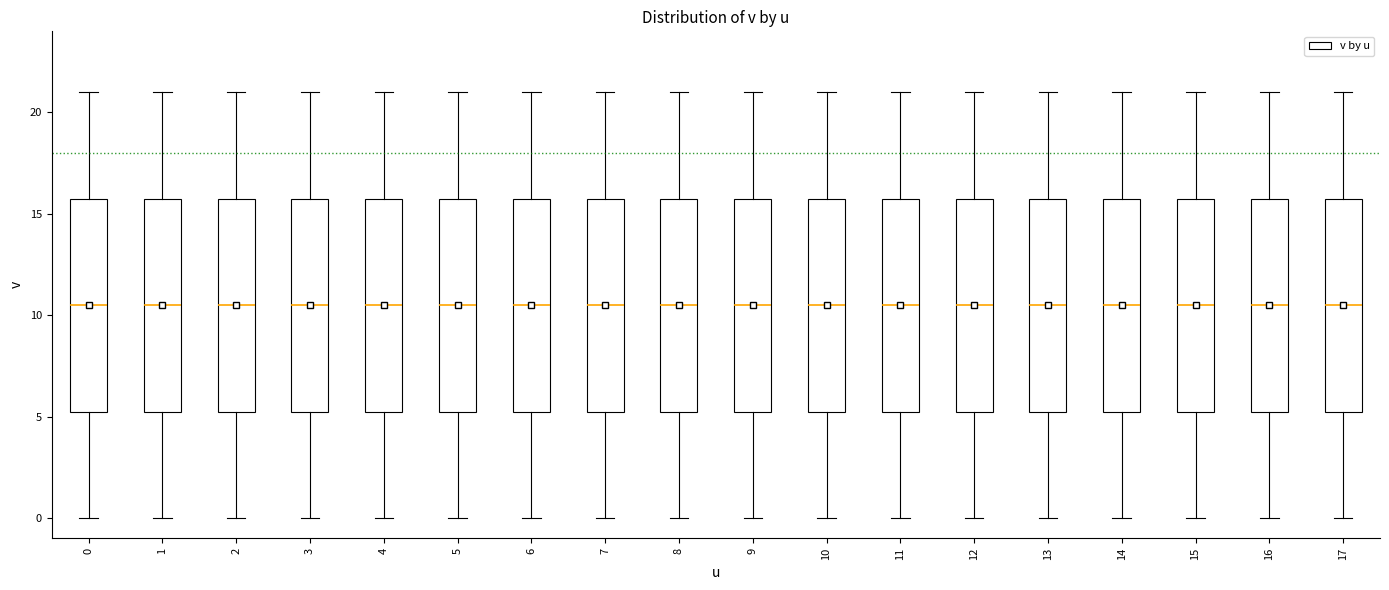

Reading left to right, transcribe this box plot: for each box, give where its median line is, the range the box spans, and where its two whiskers end, as read against the y-axis. The values are not printed on the chart, so give them approximately, as read against the axis.

0: median 10.5, box 5.5 to 16.0, whiskers 0.0 to 21.0
1: median 10.5, box 5.5 to 16.0, whiskers 0.0 to 21.0
2: median 10.5, box 5.5 to 16.0, whiskers 0.0 to 21.0
3: median 10.5, box 5.5 to 16.0, whiskers 0.0 to 21.0
4: median 10.5, box 5.5 to 16.0, whiskers 0.0 to 21.0
5: median 10.5, box 5.5 to 16.0, whiskers 0.0 to 21.0
6: median 10.5, box 5.5 to 16.0, whiskers 0.0 to 21.0
7: median 10.5, box 5.5 to 16.0, whiskers 0.0 to 21.0
8: median 10.5, box 5.5 to 16.0, whiskers 0.0 to 21.0
9: median 10.5, box 5.5 to 16.0, whiskers 0.0 to 21.0
10: median 10.5, box 5.5 to 16.0, whiskers 0.0 to 21.0
11: median 10.5, box 5.5 to 16.0, whiskers 0.0 to 21.0
12: median 10.5, box 5.5 to 16.0, whiskers 0.0 to 21.0
13: median 10.5, box 5.5 to 16.0, whiskers 0.0 to 21.0
14: median 10.5, box 5.5 to 16.0, whiskers 0.0 to 21.0
15: median 10.5, box 5.5 to 16.0, whiskers 0.0 to 21.0
16: median 10.5, box 5.5 to 16.0, whiskers 0.0 to 21.0
17: median 10.5, box 5.5 to 16.0, whiskers 0.0 to 21.0